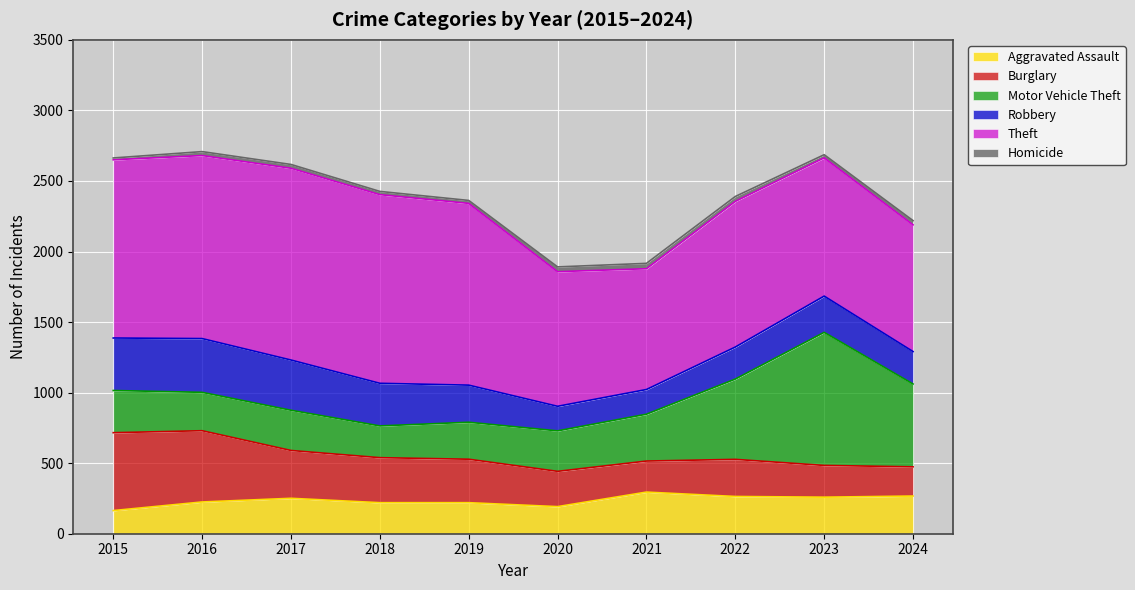

Which series changed the most between 2015 and 2017?

Burglary